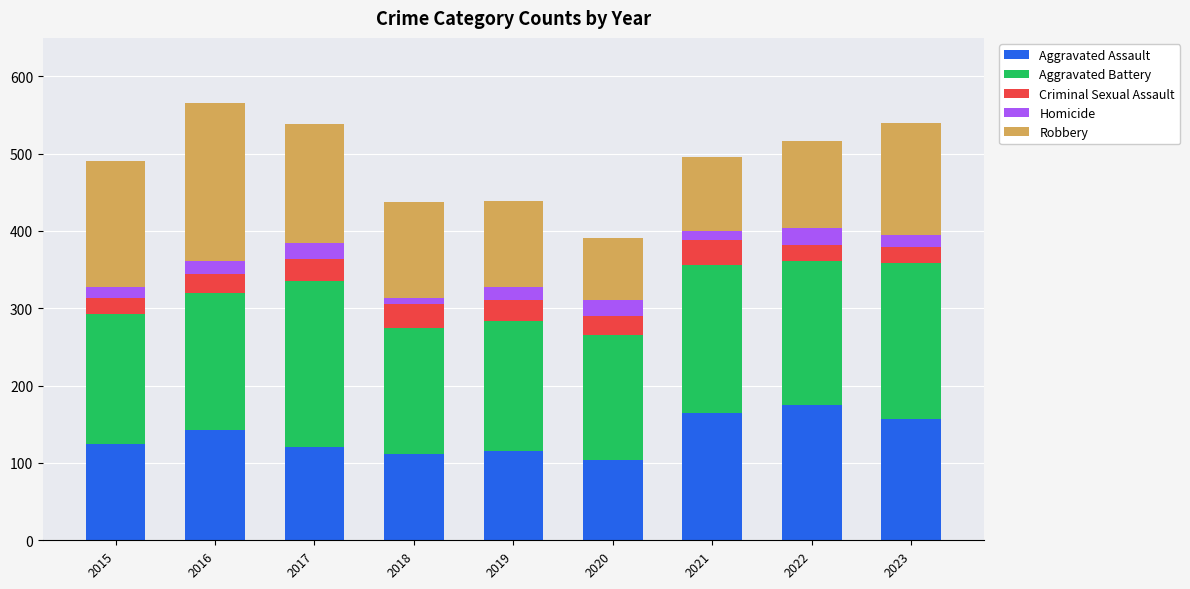

What is the total value across all series at 2017?

538